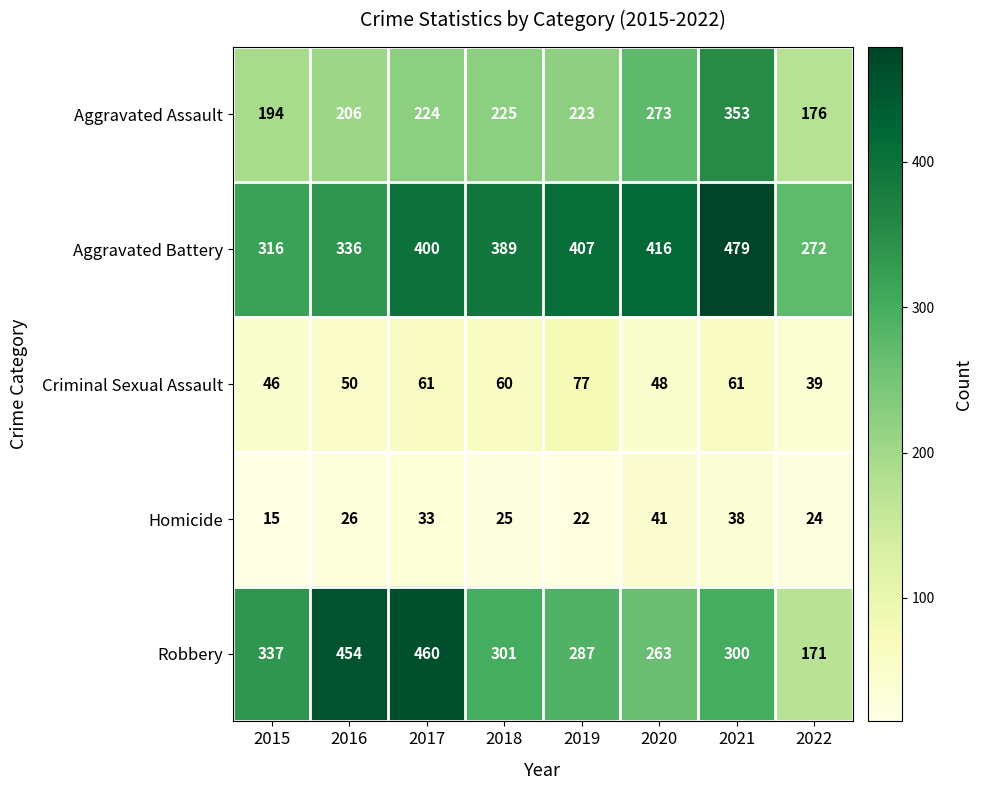

Which category has the lowest value across all series?

2015